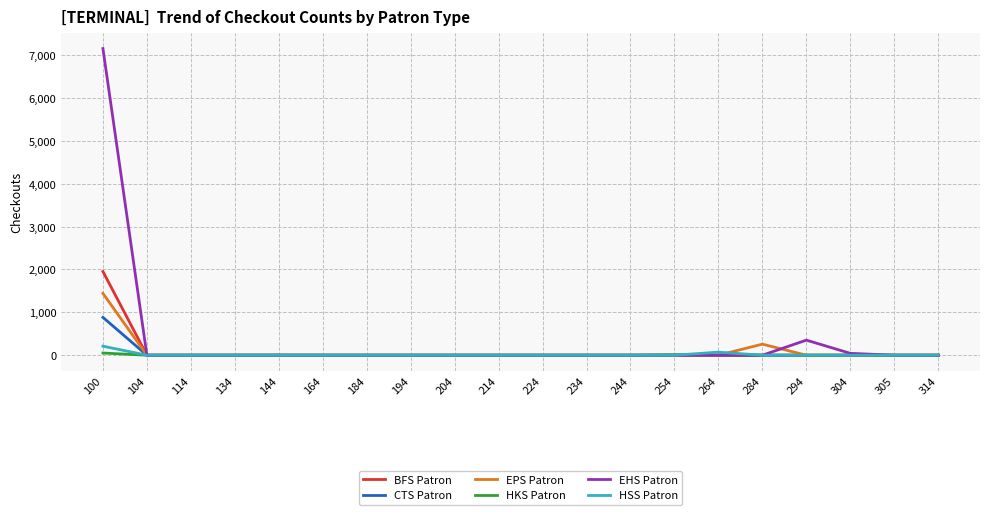

At which category is the sum across all series the highest?

100